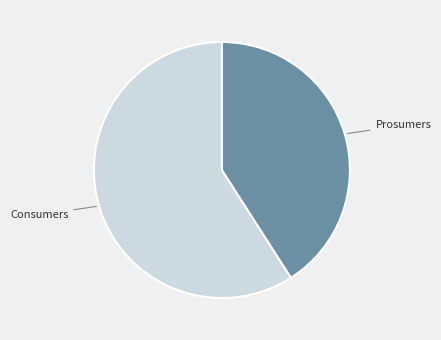

Rank the categories by value from highest to lowest.

Consumers, Prosumers